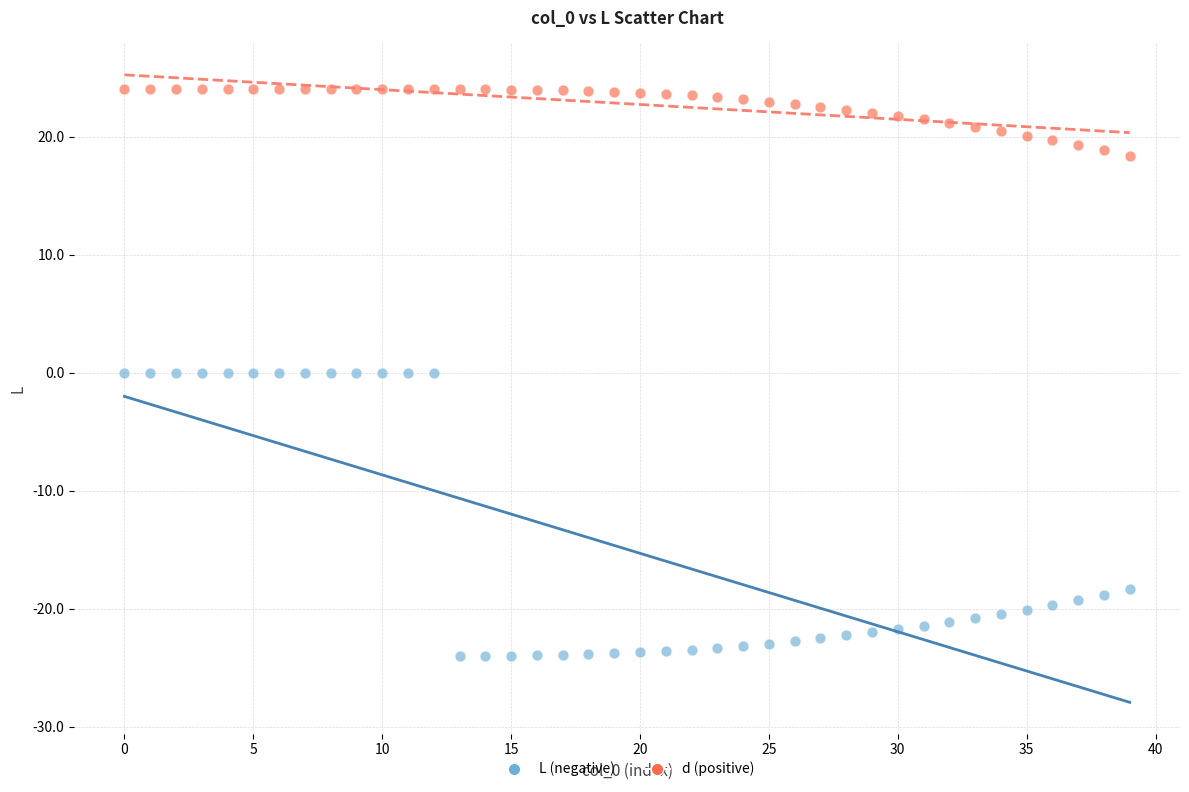

Across all data points, what is the range of Y values (max minus min)?

48.0